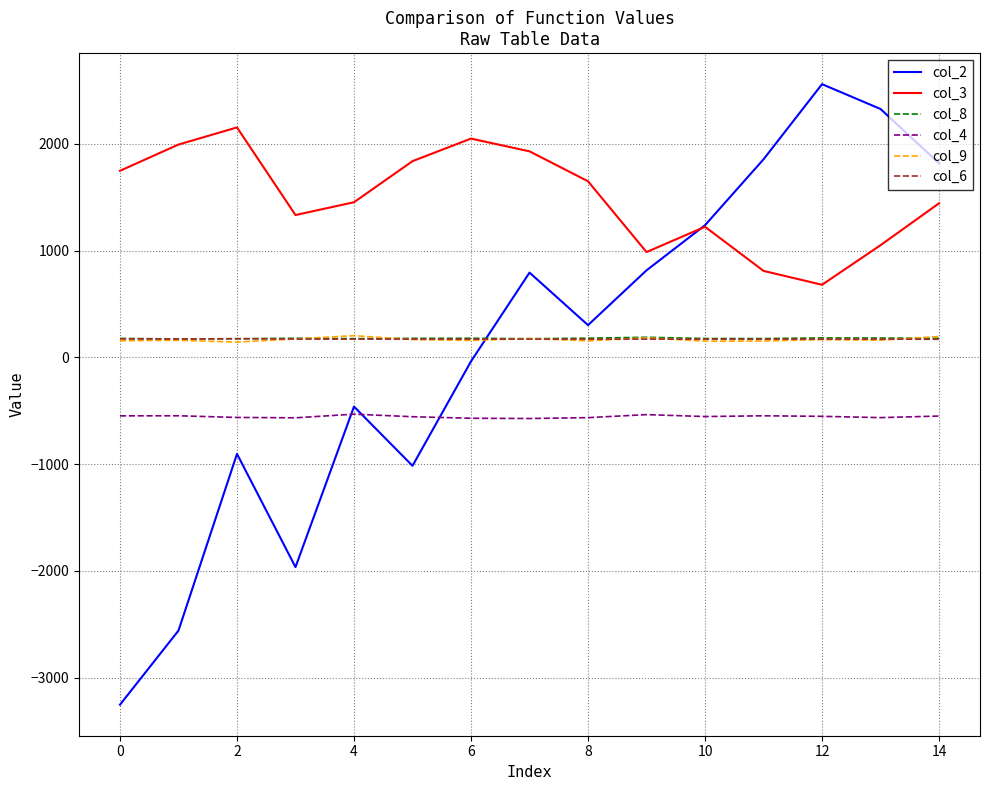

What is the maximum value shown in the chart?

2559.4